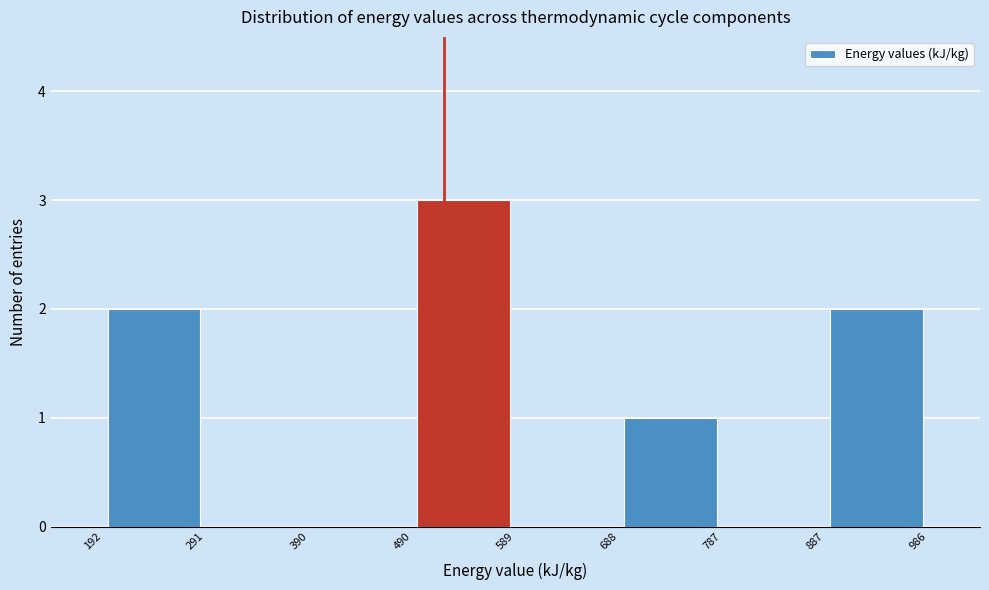

How tall is the bar that spans 192 to 291 on the x-axis? The values are not printed on the chart, so give them approximately, as read against the axis.

2